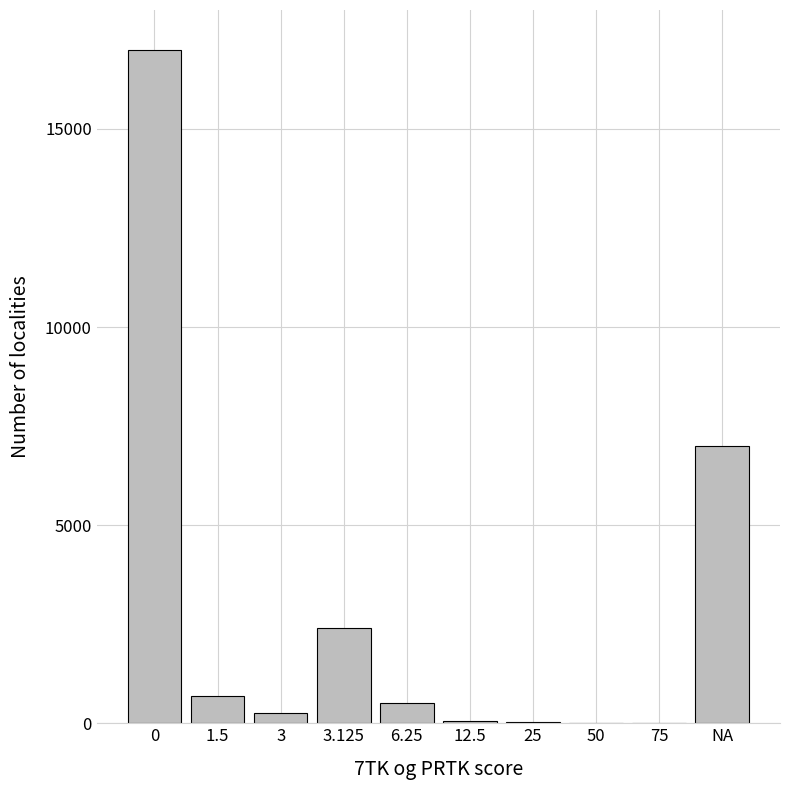

What is the maximum value shown in the chart?

17000